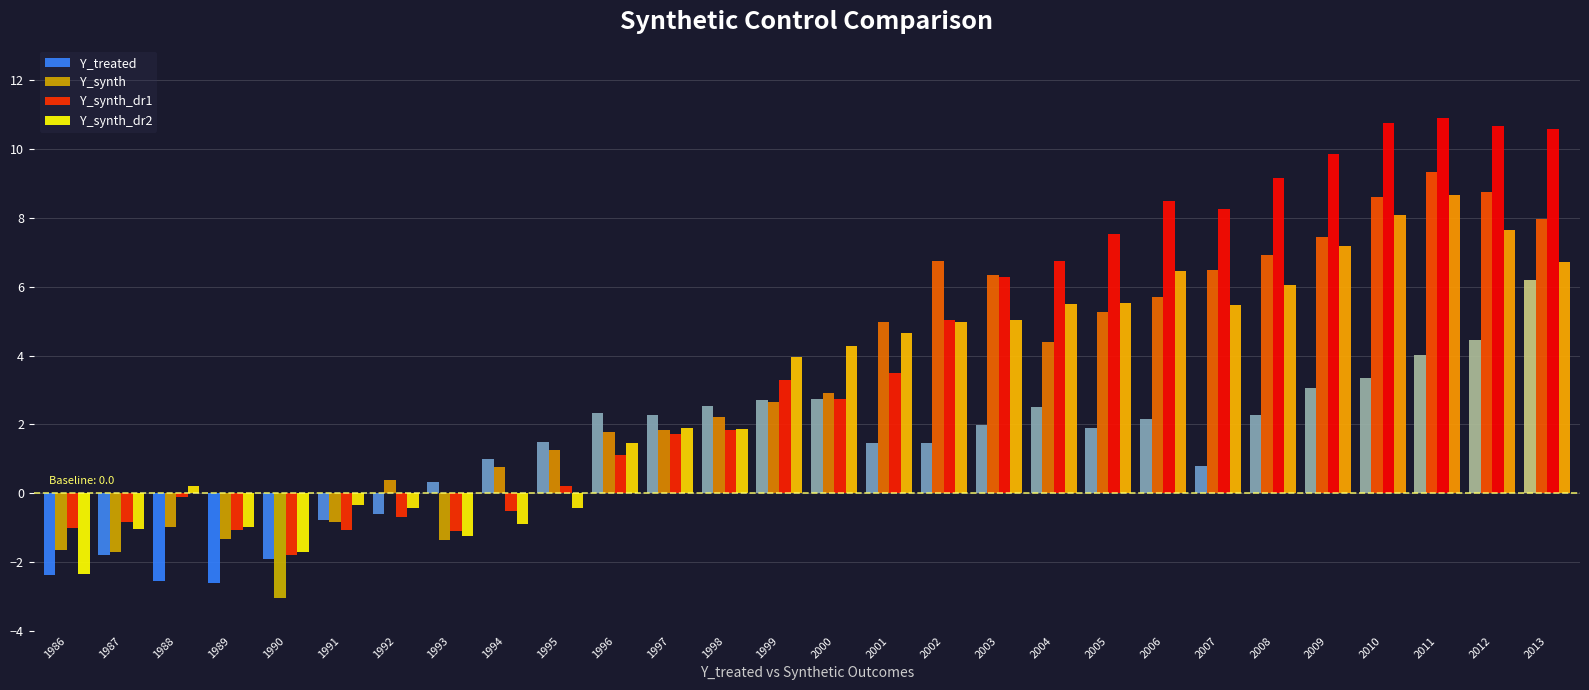

Which series has the widest spread of values?

Y_synth_dr1